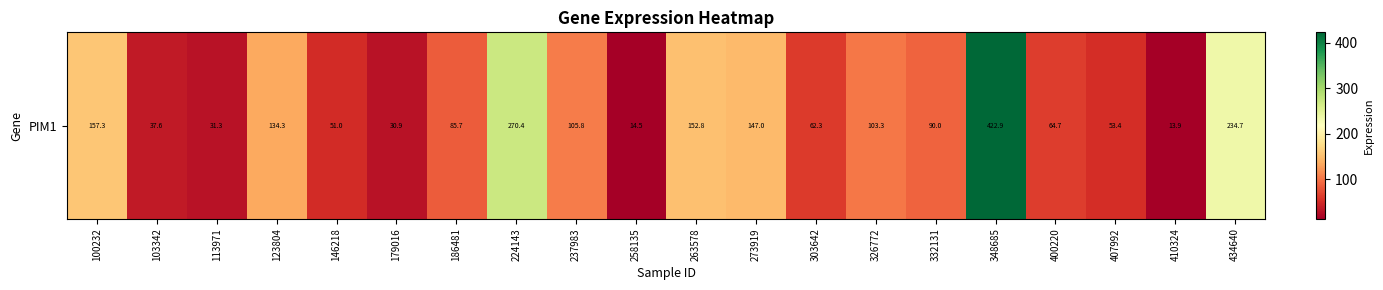

The value at 303642 is 62.3. True or false?

True